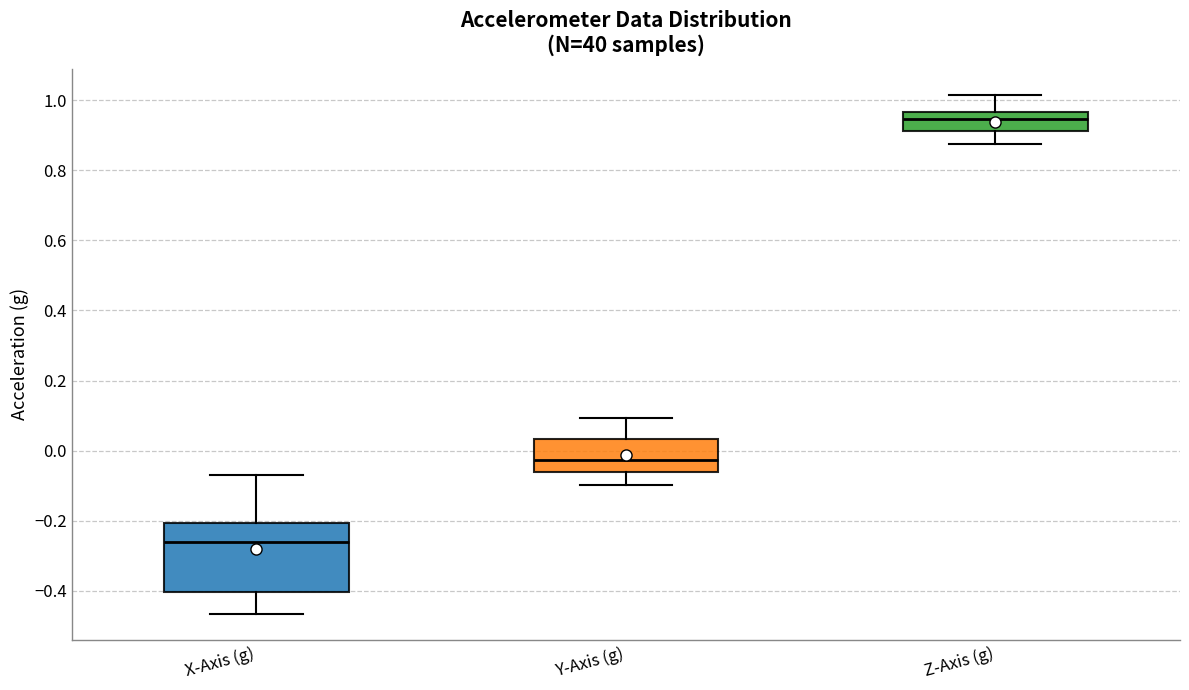

Comparing the boxes themselves (not the whiskers), which one is the tallest?

X-Axis (g)